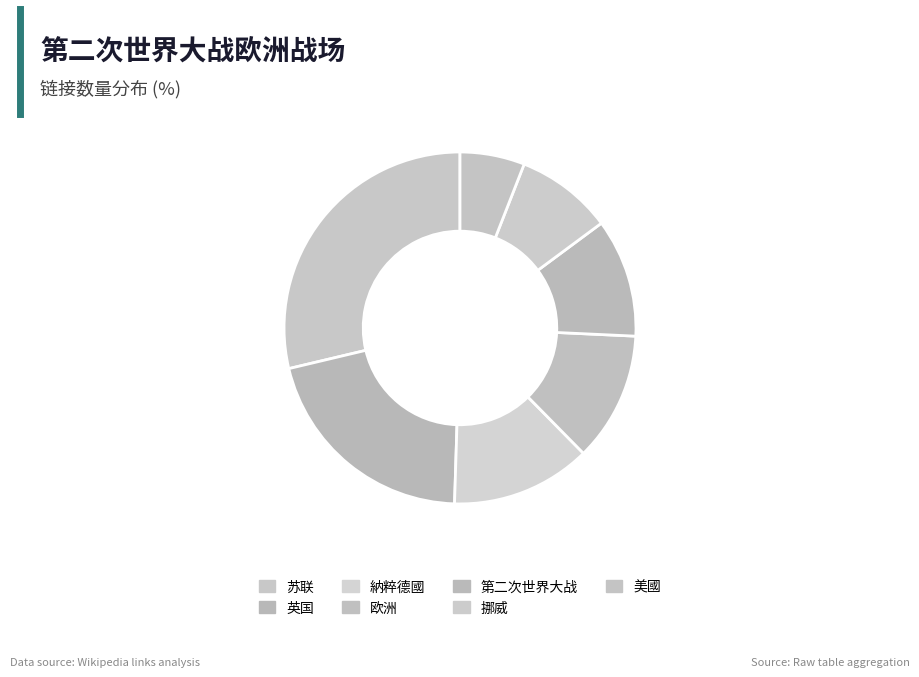

Does any single category account for the majority?

No